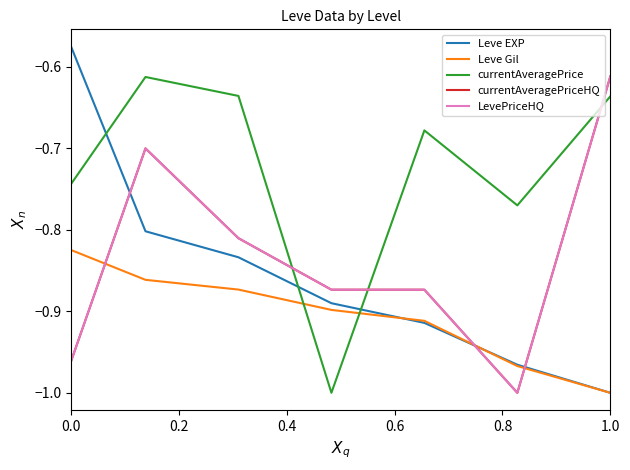

What is the maximum value for LevePriceHQ?

-0.6